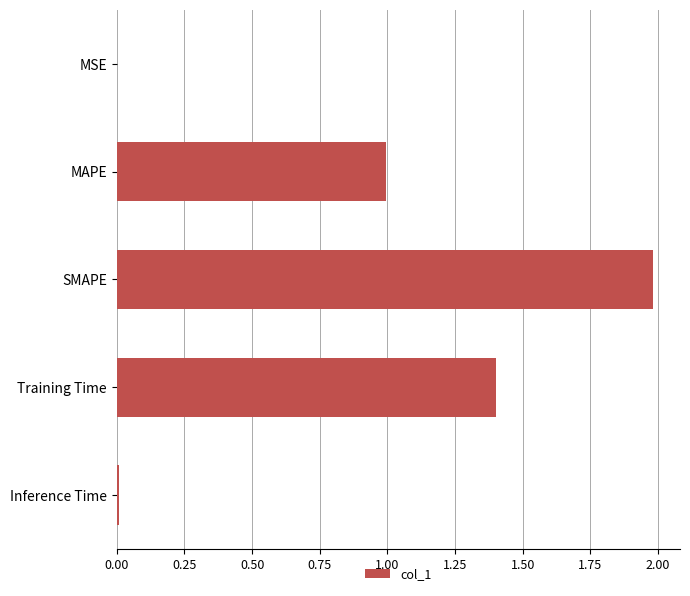

What is the greatest value displayed?

2.0